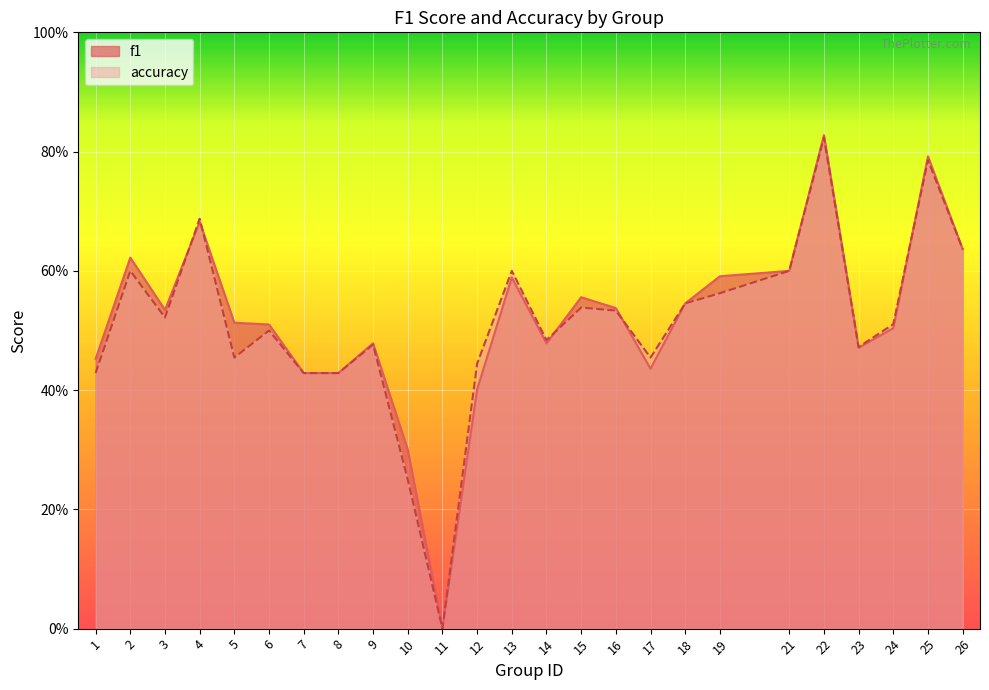

Rank the series by their maximum value, from highest to lowest.

f1, accuracy